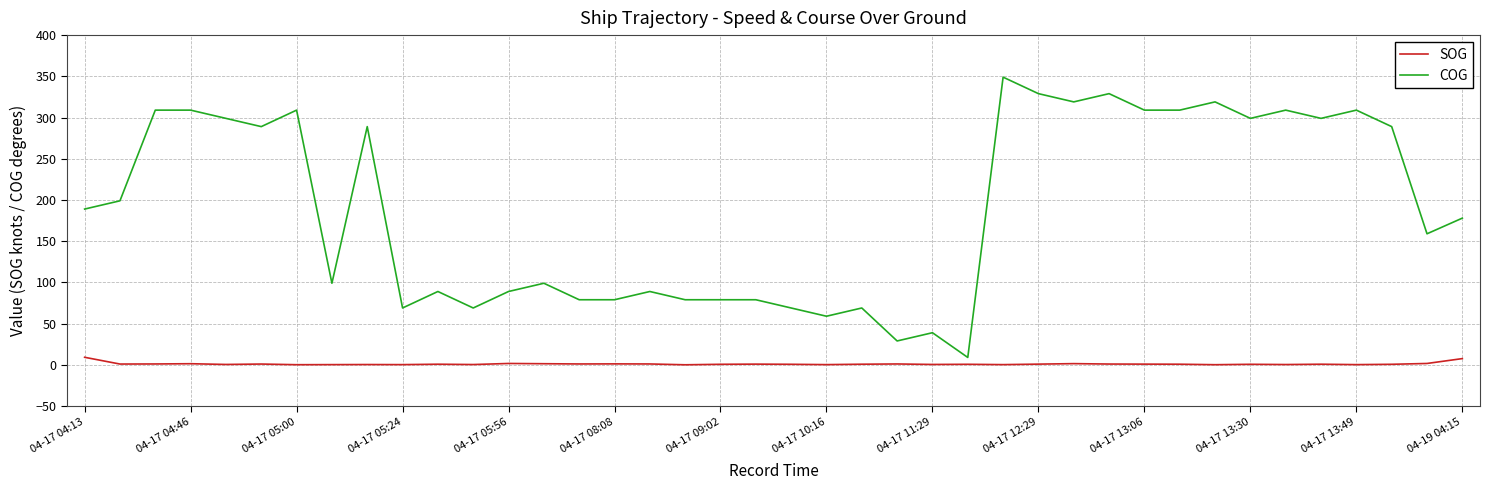

What is the highest value of the SOG series?

9.2